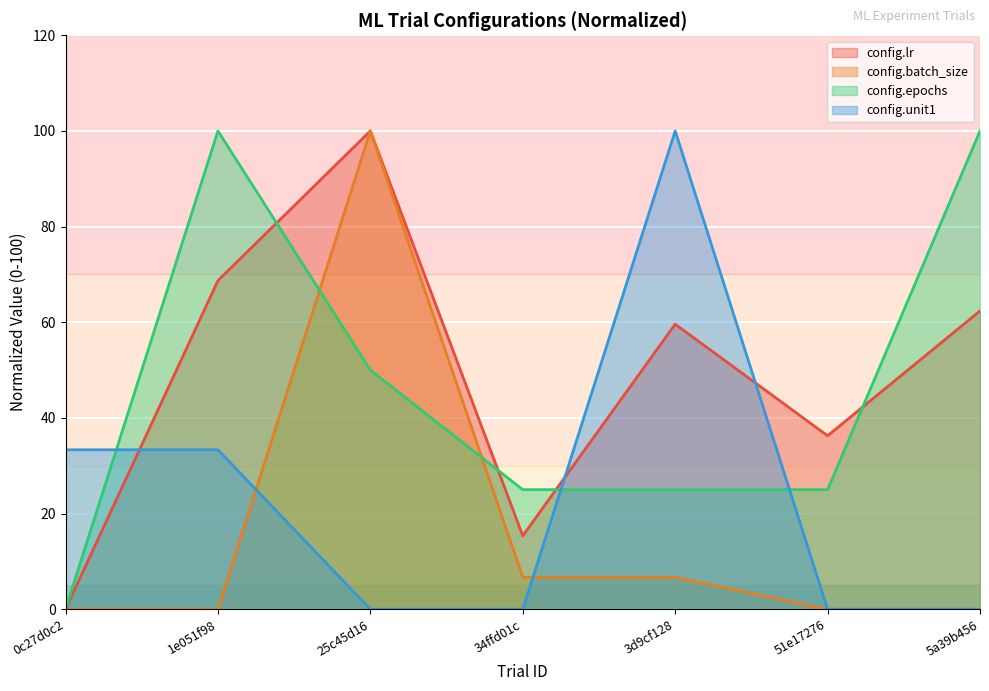

Reading right to left, transcribe all the data shown in this chart.

config.lr: 5a39b456=62.4	51e17276=36.3	3d9cf128=59.6	34ffd01c=15.3	25c45d16=100.0	1e051f98=68.7	0c27d0c2=0.0
config.batch_size: 5a39b456=0.0	51e17276=0.0	3d9cf128=6.7	34ffd01c=6.7	25c45d16=100.0	1e051f98=0.0	0c27d0c2=0.0
config.epochs: 5a39b456=100.0	51e17276=25.0	3d9cf128=25.0	34ffd01c=25.0	25c45d16=50.0	1e051f98=100.0	0c27d0c2=0.0
config.unit1: 5a39b456=0.0	51e17276=0.0	3d9cf128=100.0	34ffd01c=0.0	25c45d16=0.0	1e051f98=33.3	0c27d0c2=33.3